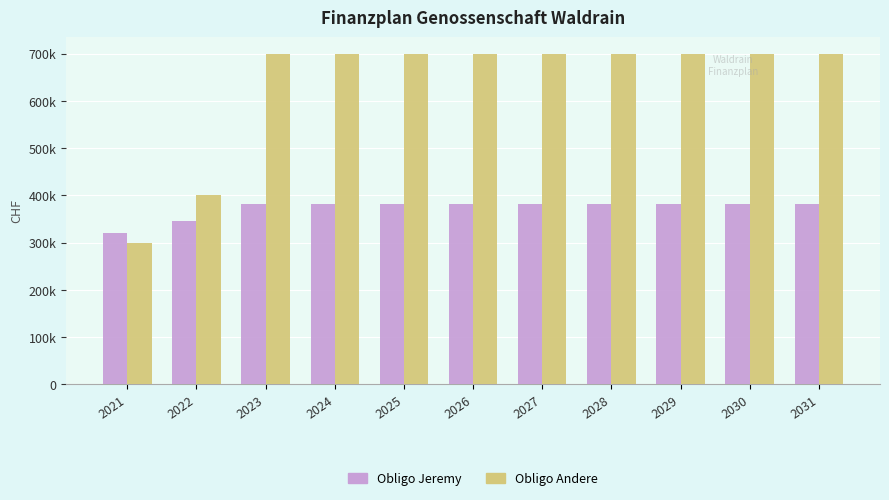

Does the chart contain any negative values?

No